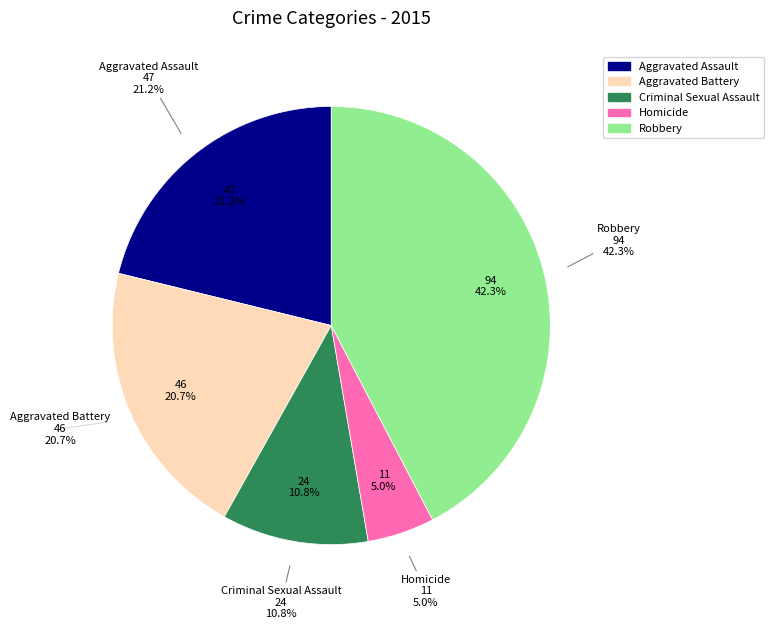

What is the largest slice in the pie chart?

Robbery